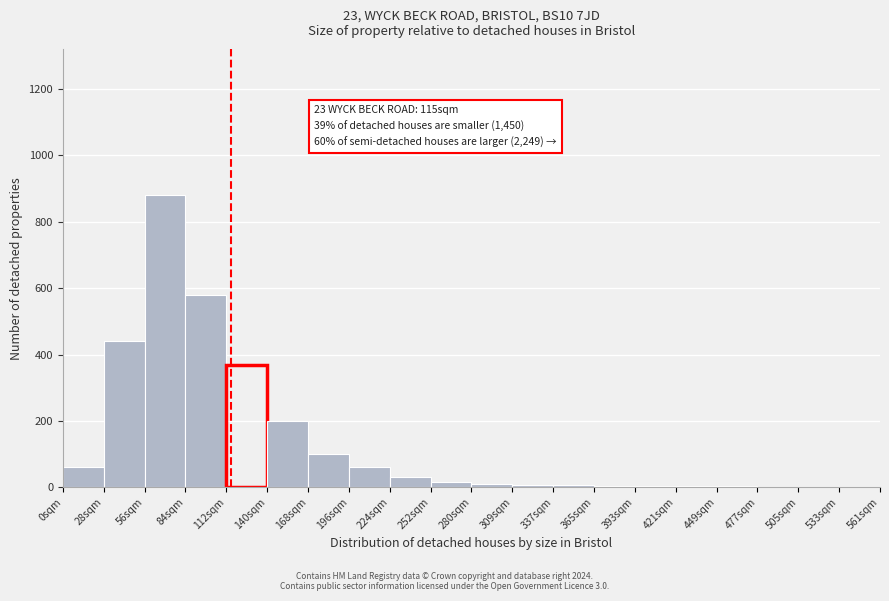

Over which range of the x-axis is the bar tallest?

56 to 84